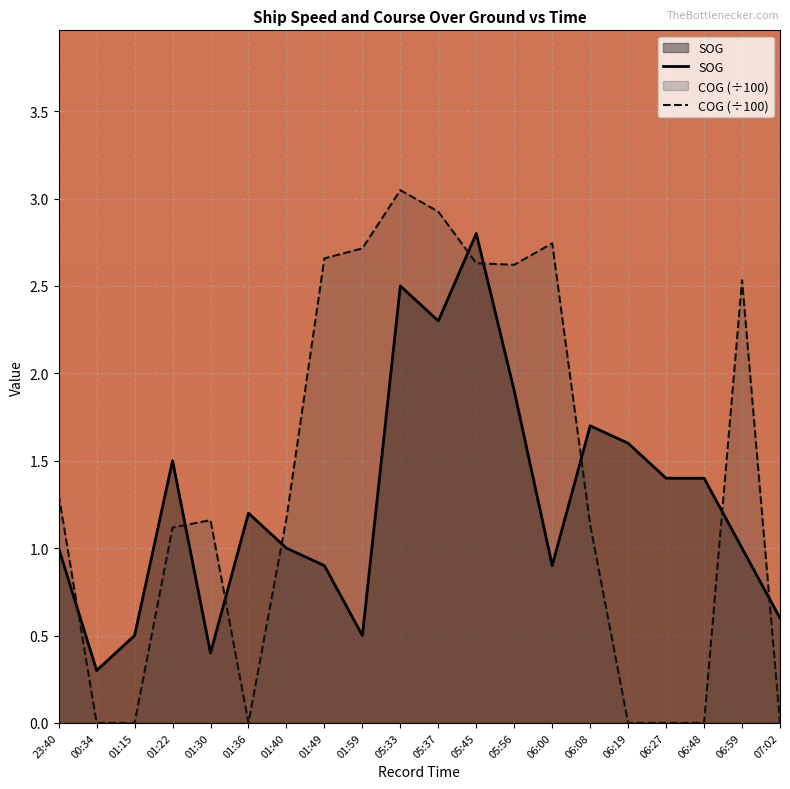

How many intersections are there between COG and SOG?

9